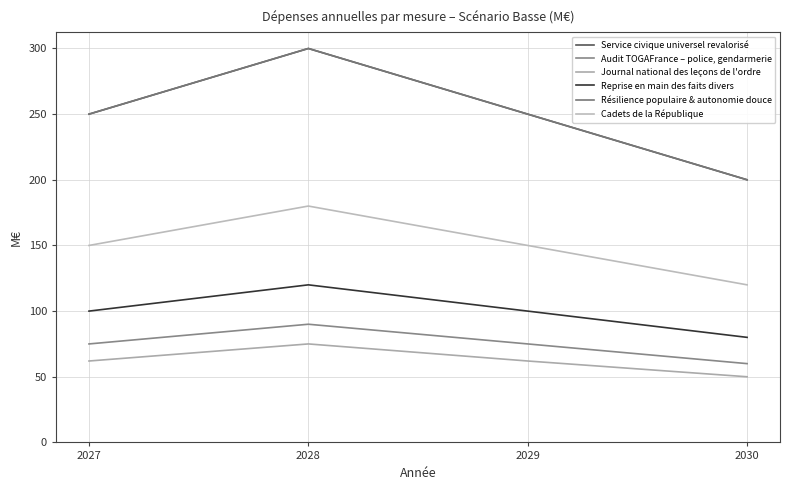

At which category does Résilience populaire & autonomie douce reach its first local peak?

2028